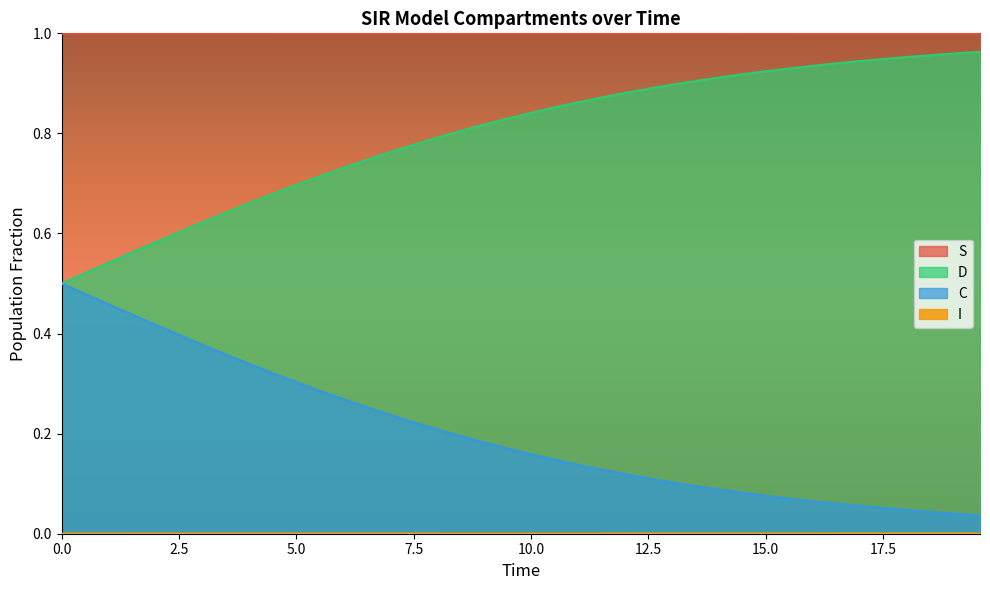

True or false: S and C intersect in this chart.

False